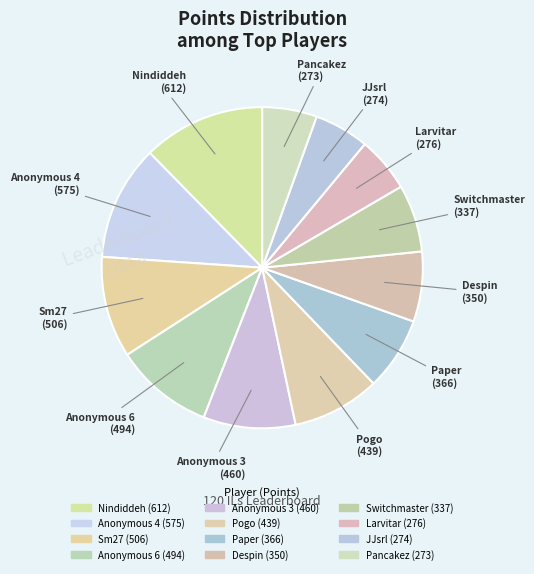

How many segments does this pie chart have?

12